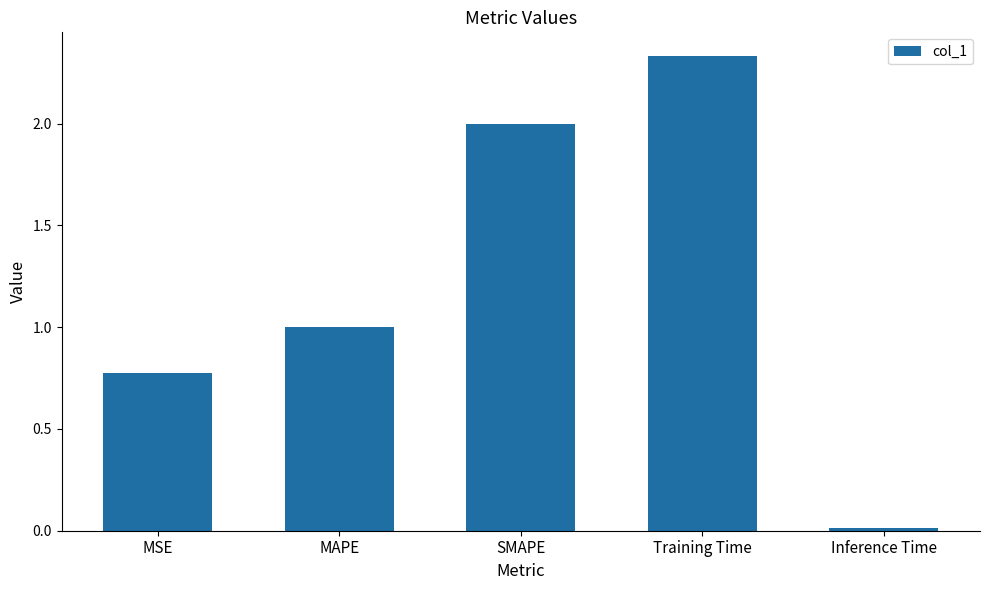

How many data points are less than 1?

2